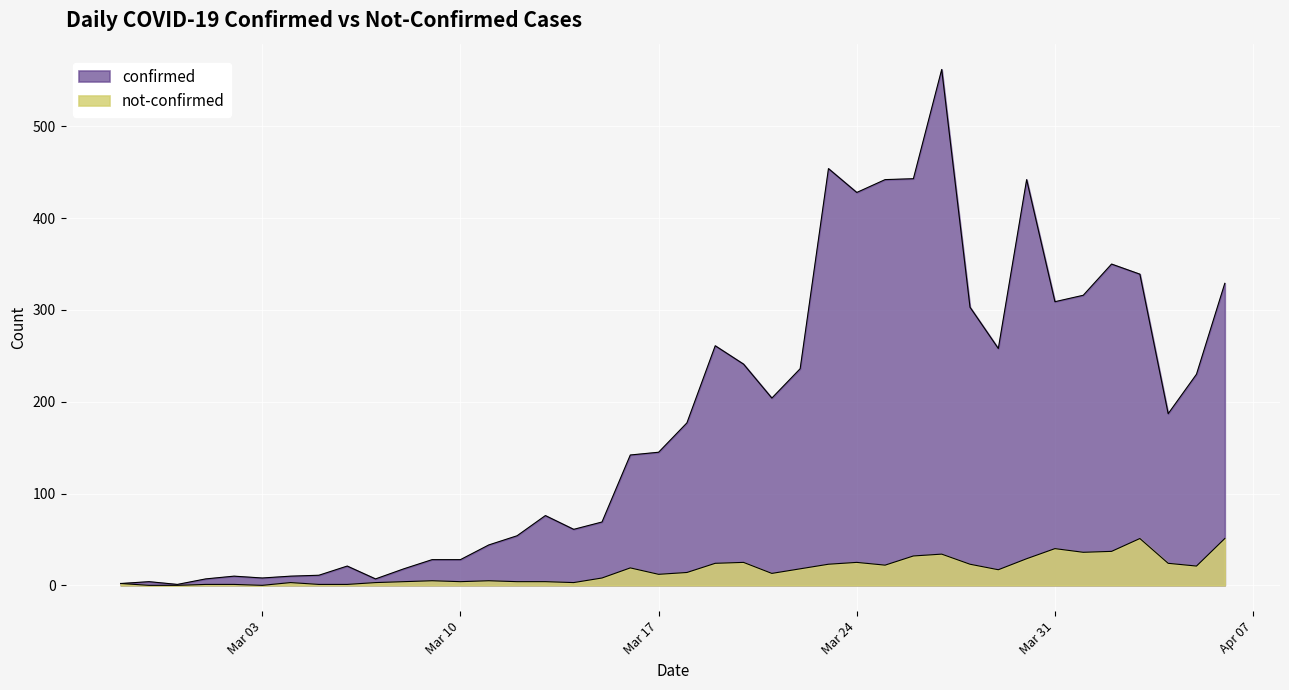

Read the not-confirmed value at 2020-03-23.

23